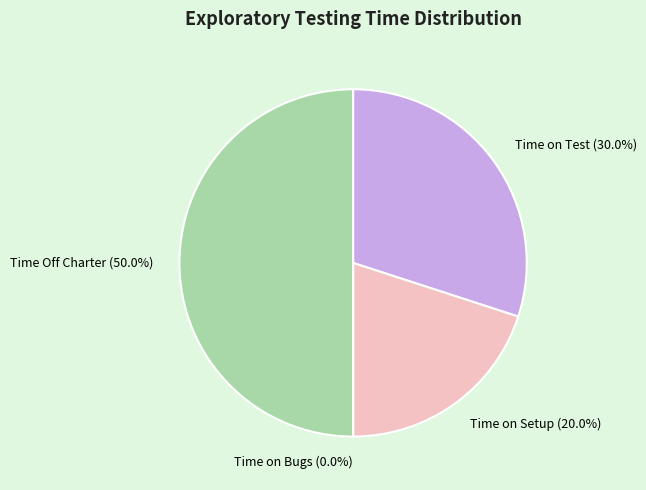

To the nearest percent, what is the difference between the Time Off Charter and Time on Setup slice percentages?

30%